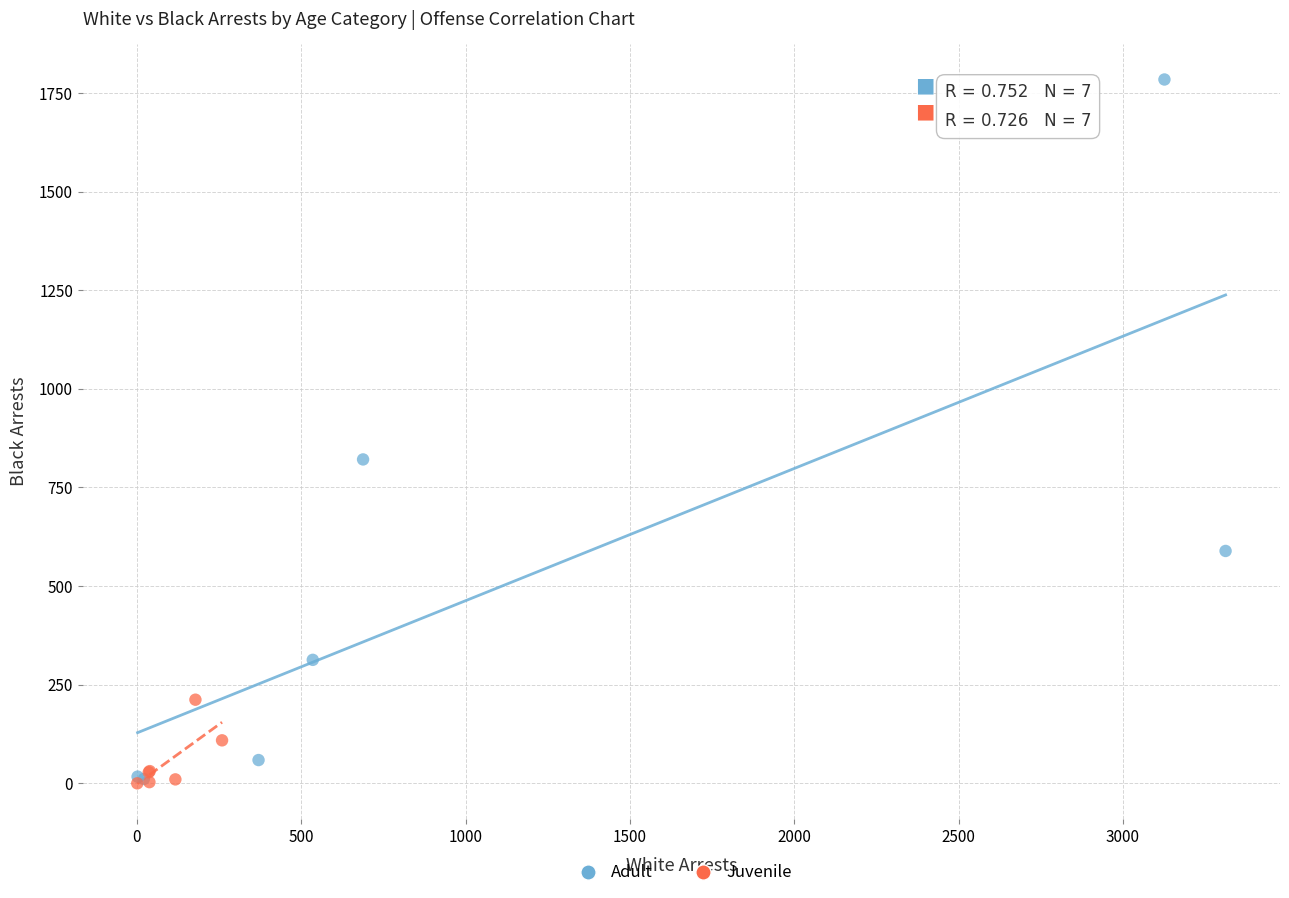

Which series has the widest spread of Y values?

Adult